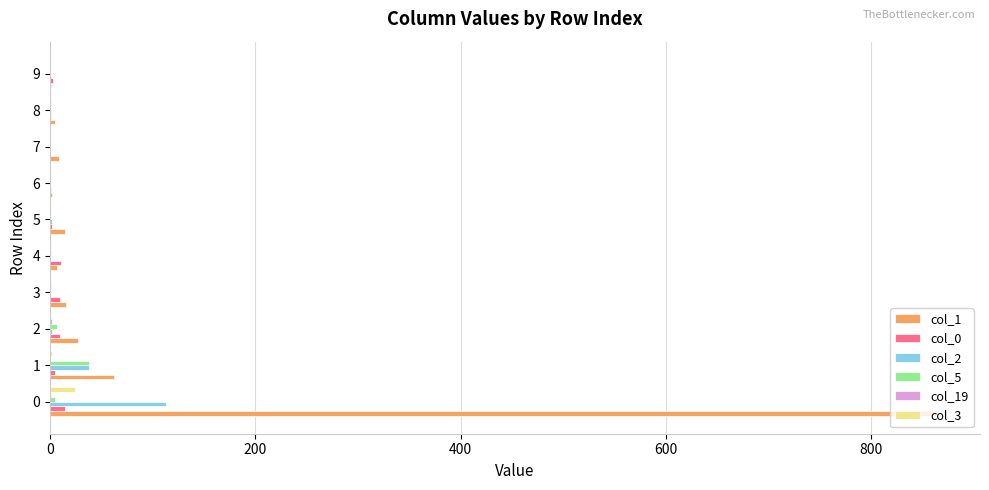

Which series has the largest total across all categories?

col_1